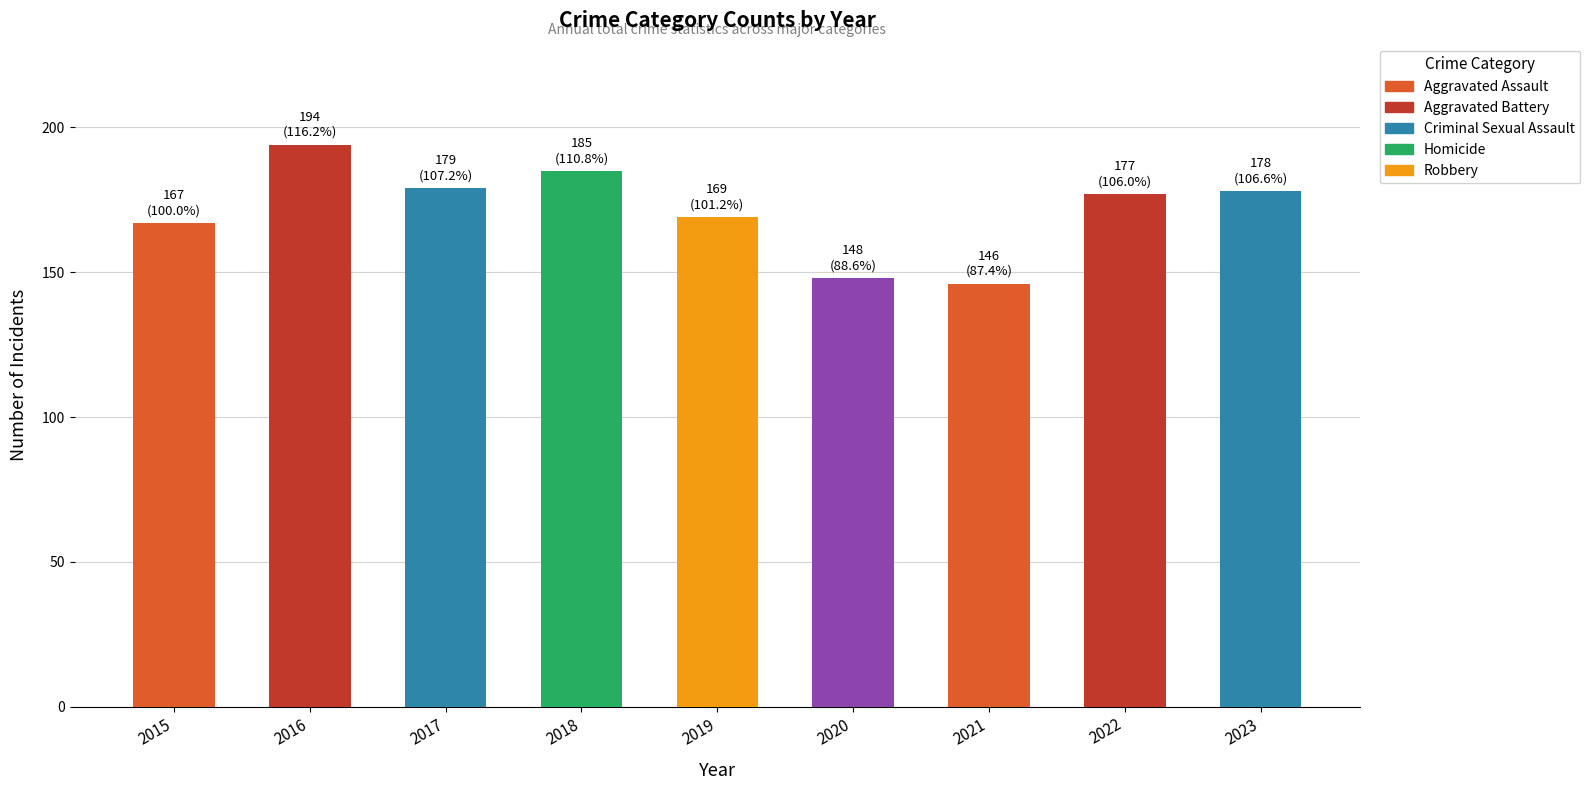

Are the bars grouped side by side (vs. stacked)?

No